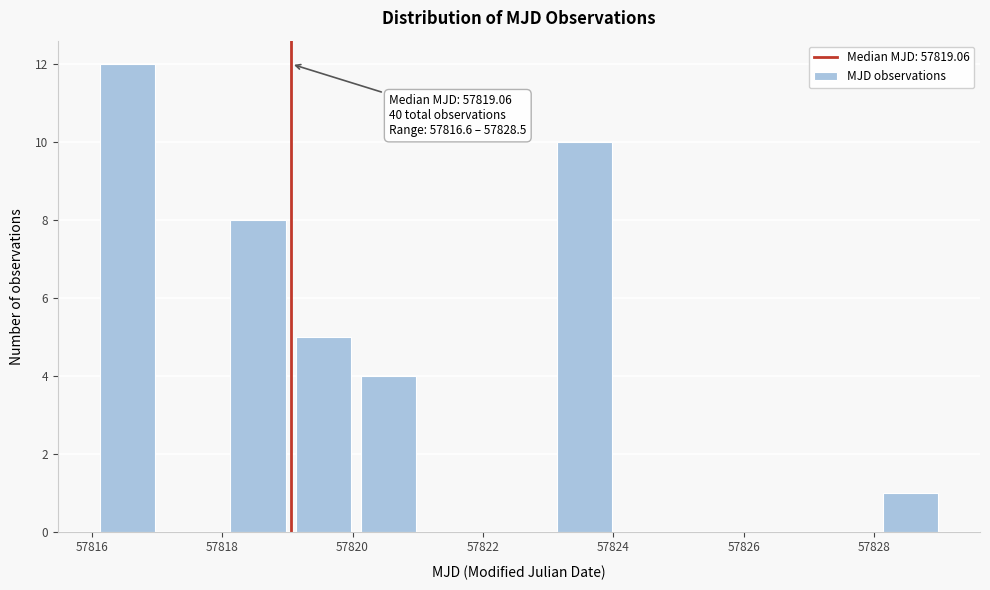

Over which range of the x-axis is the bar tallest?

57816 to 57817